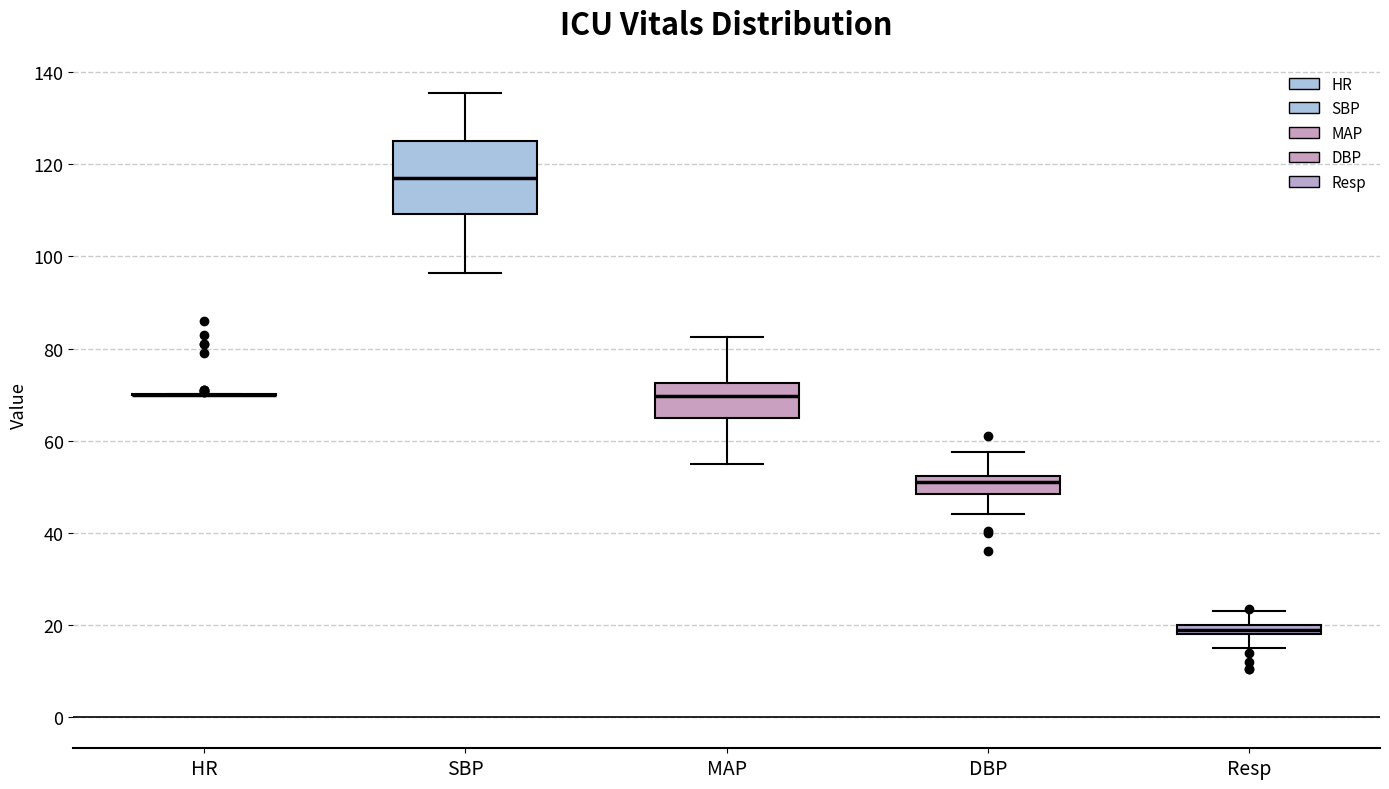

Where is the upper edge of the box for MAP on the y-axis? The values are not printed on the chart, so give them approximately, as read against the axis.

72